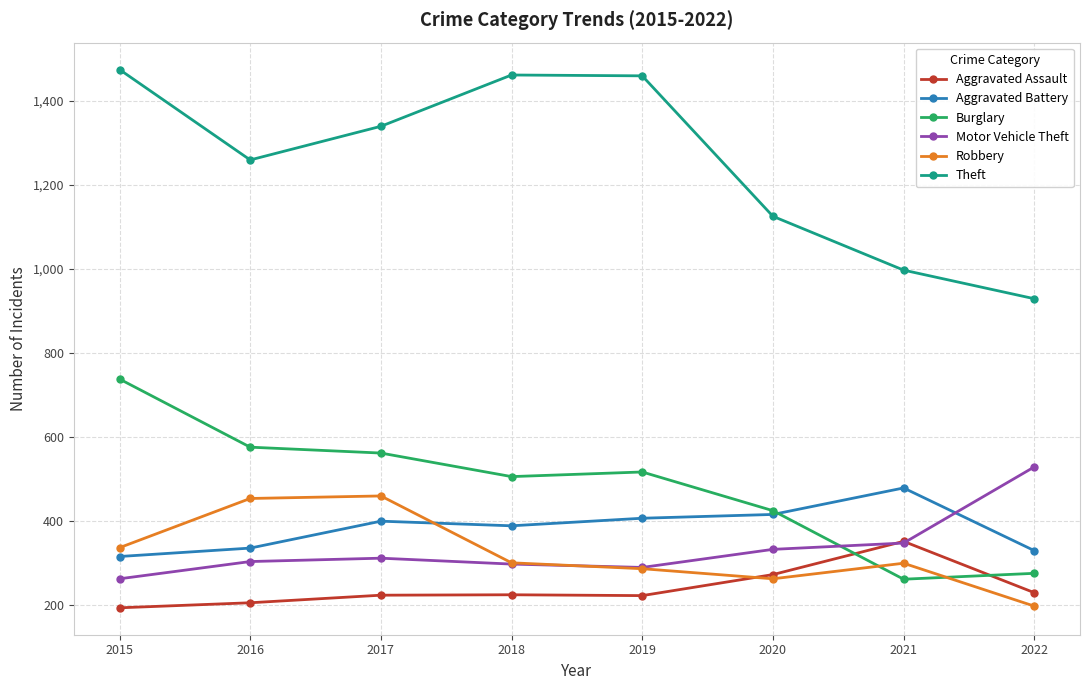

The value of Burglary at 2021 is 388. True or false?

False